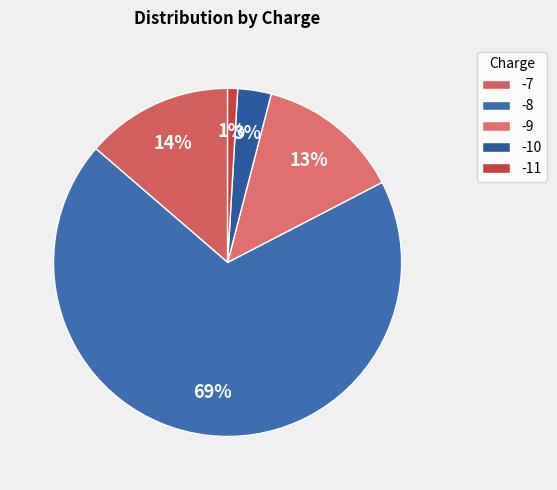

What is the change in value from -7 to -8?

+171